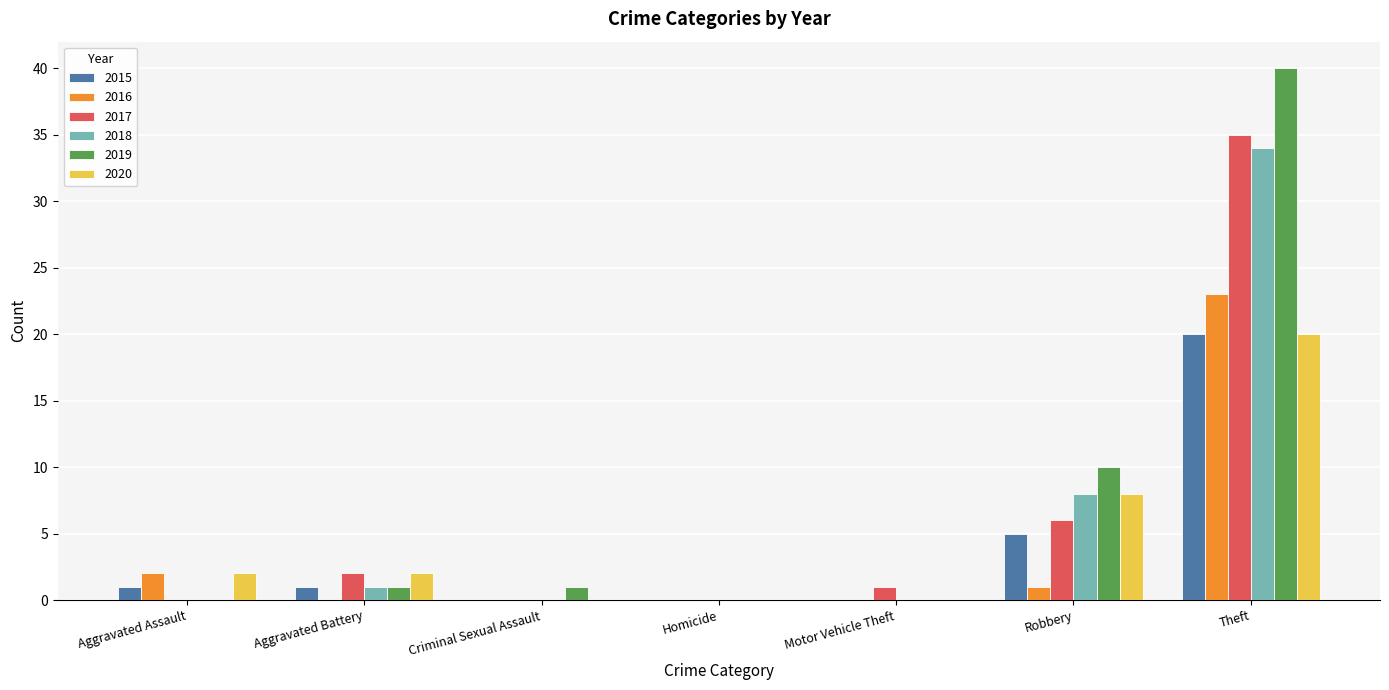

What is the highest value of the 2019 series?

40